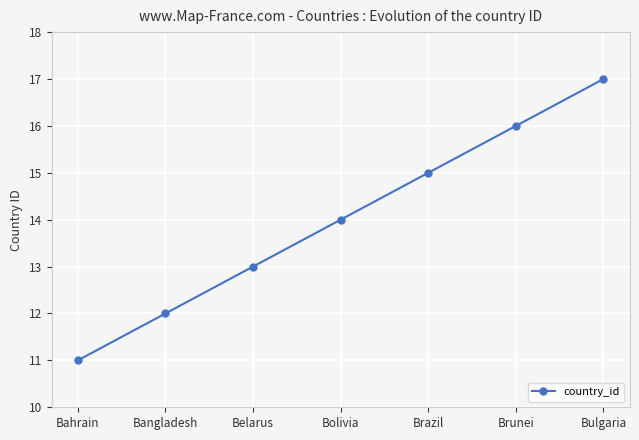

What is the ratio of the value at Brazil to the value at Bulgaria?

0.9